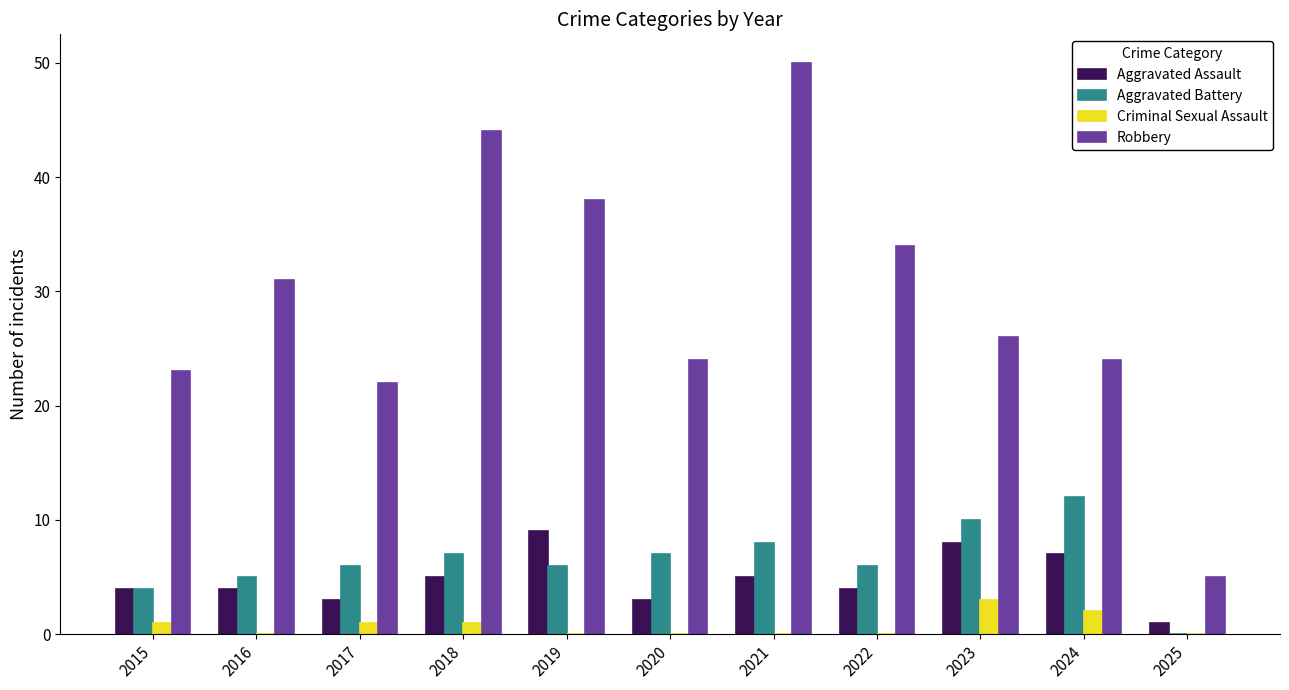

Where does the Robbery series first go above 26?

2016